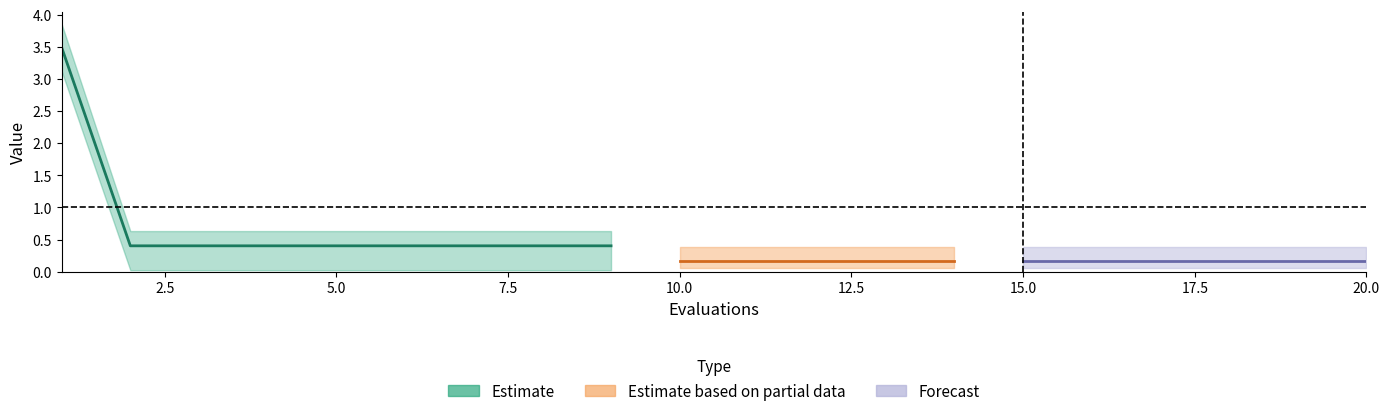

True or false: worst and mean cross at least once.

False